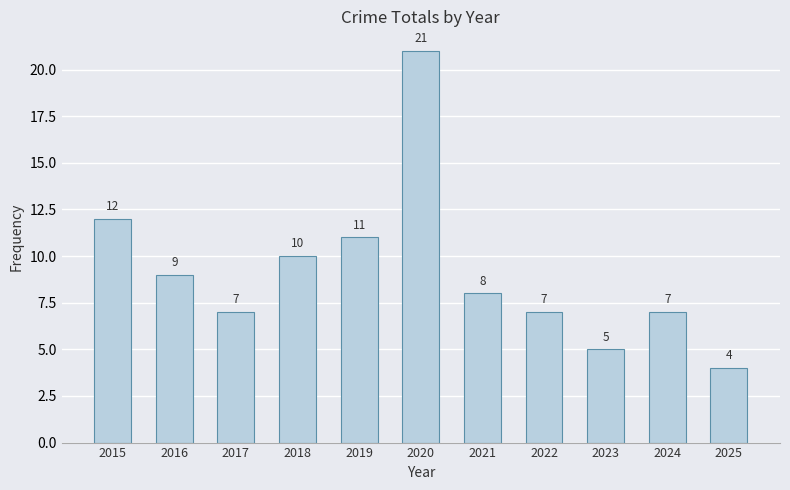

Reading left to right, extract all data points from this chart.

12	9	7	10	11	21	8	7	5	7	4